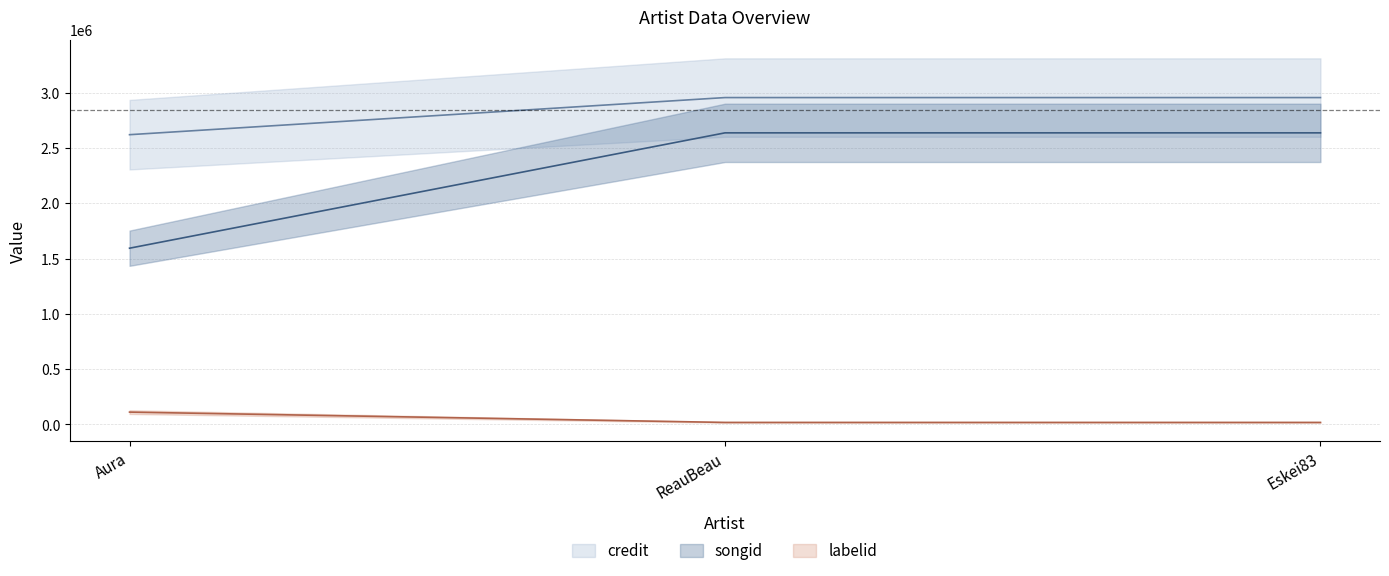

Which series has the widest spread of values?

credit